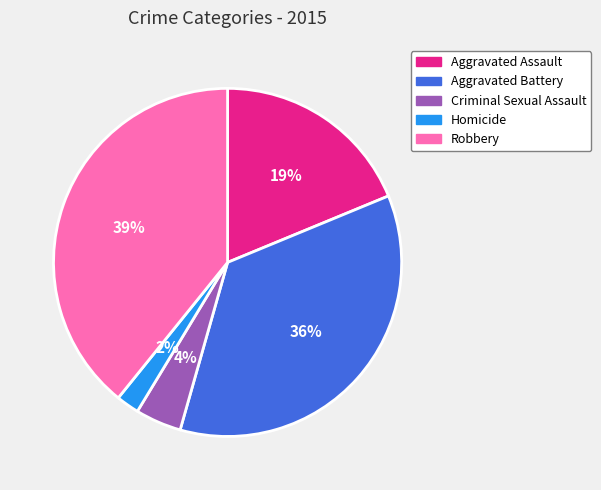

Does Robbery account for over 50% of the chart?

No